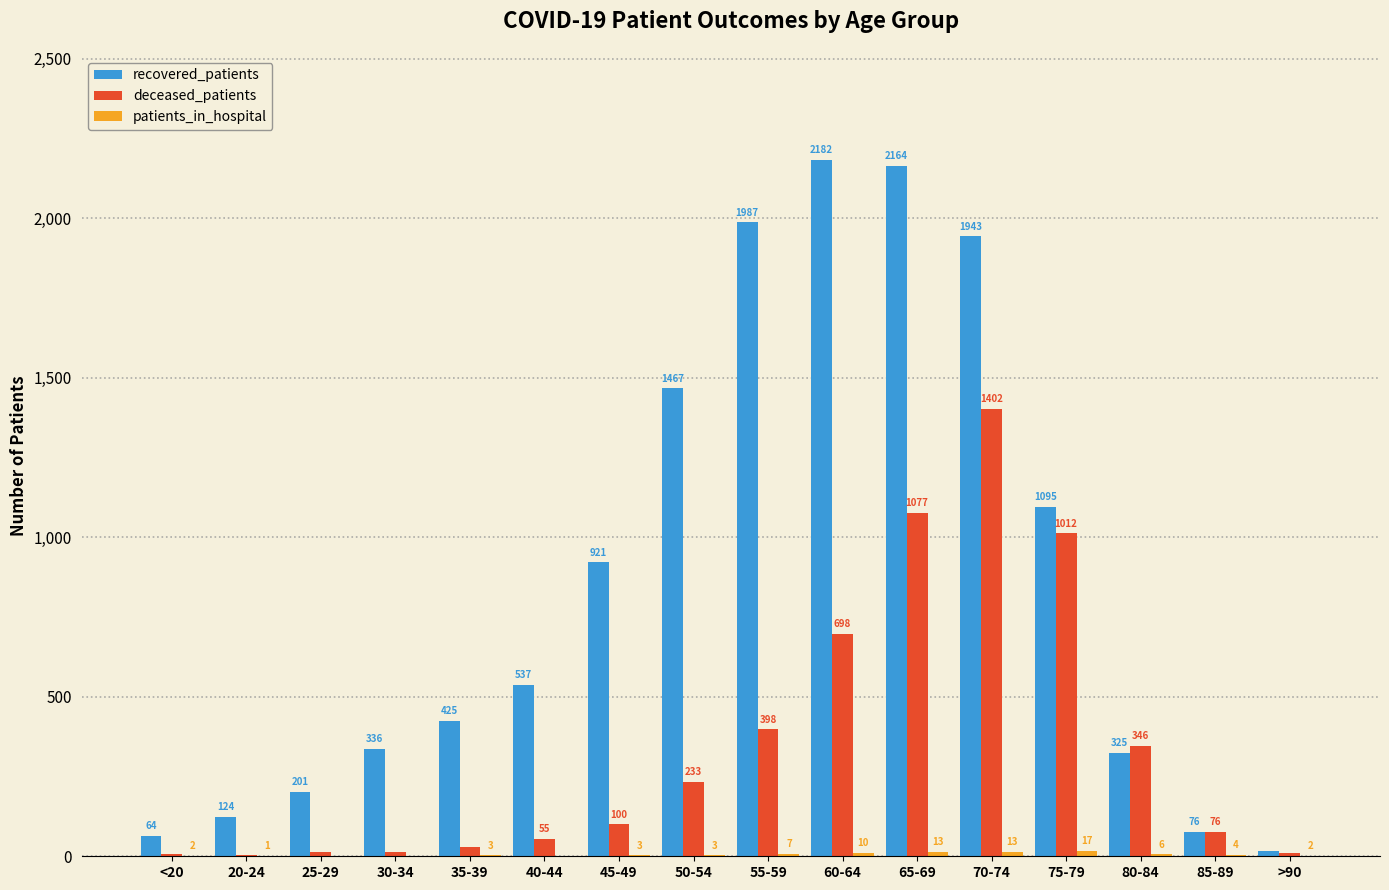

At which label is recovered_patients closest to 1100?

75-79